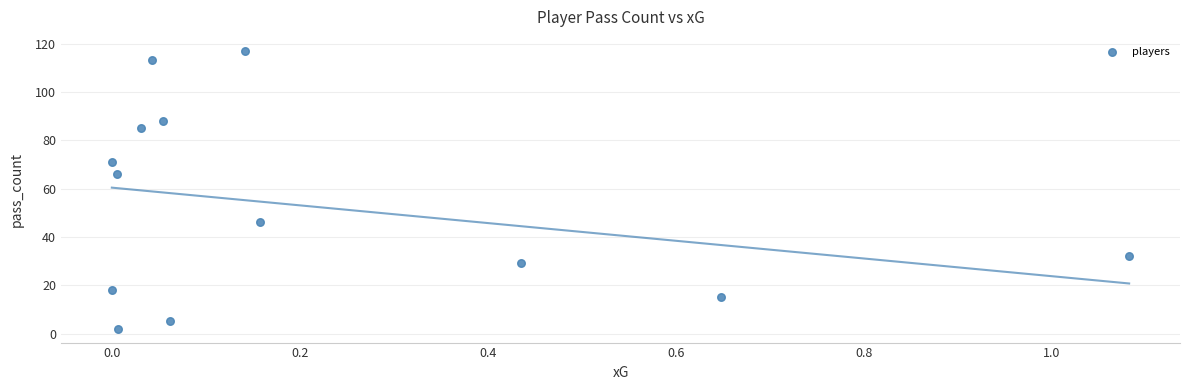

What is the range of Y values (max minus min)?

115